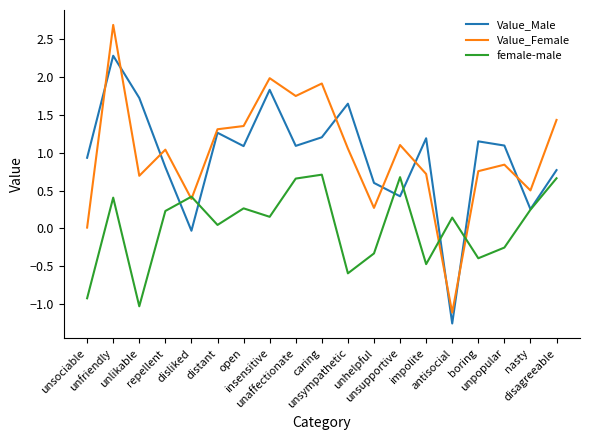

Which series ends up on top after the final intersection of female-male and Value_Female?

Value_Female